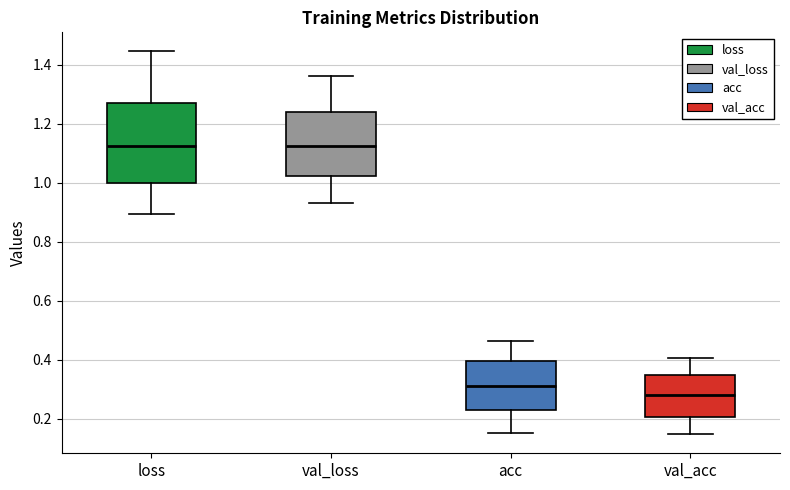

Reading left to right, read every box against the y-axis: the position of its median line, the range the box covers, and the ends of its whiskers. The values are not printed on the chart, so give them approximately, as read against the axis.

loss: median 1.12, box 1.00 to 1.28, whiskers 0.90 to 1.44
val_loss: median 1.12, box 1.02 to 1.24, whiskers 0.94 to 1.36
acc: median 0.32, box 0.22 to 0.40, whiskers 0.16 to 0.46
val_acc: median 0.28, box 0.20 to 0.34, whiskers 0.14 to 0.40